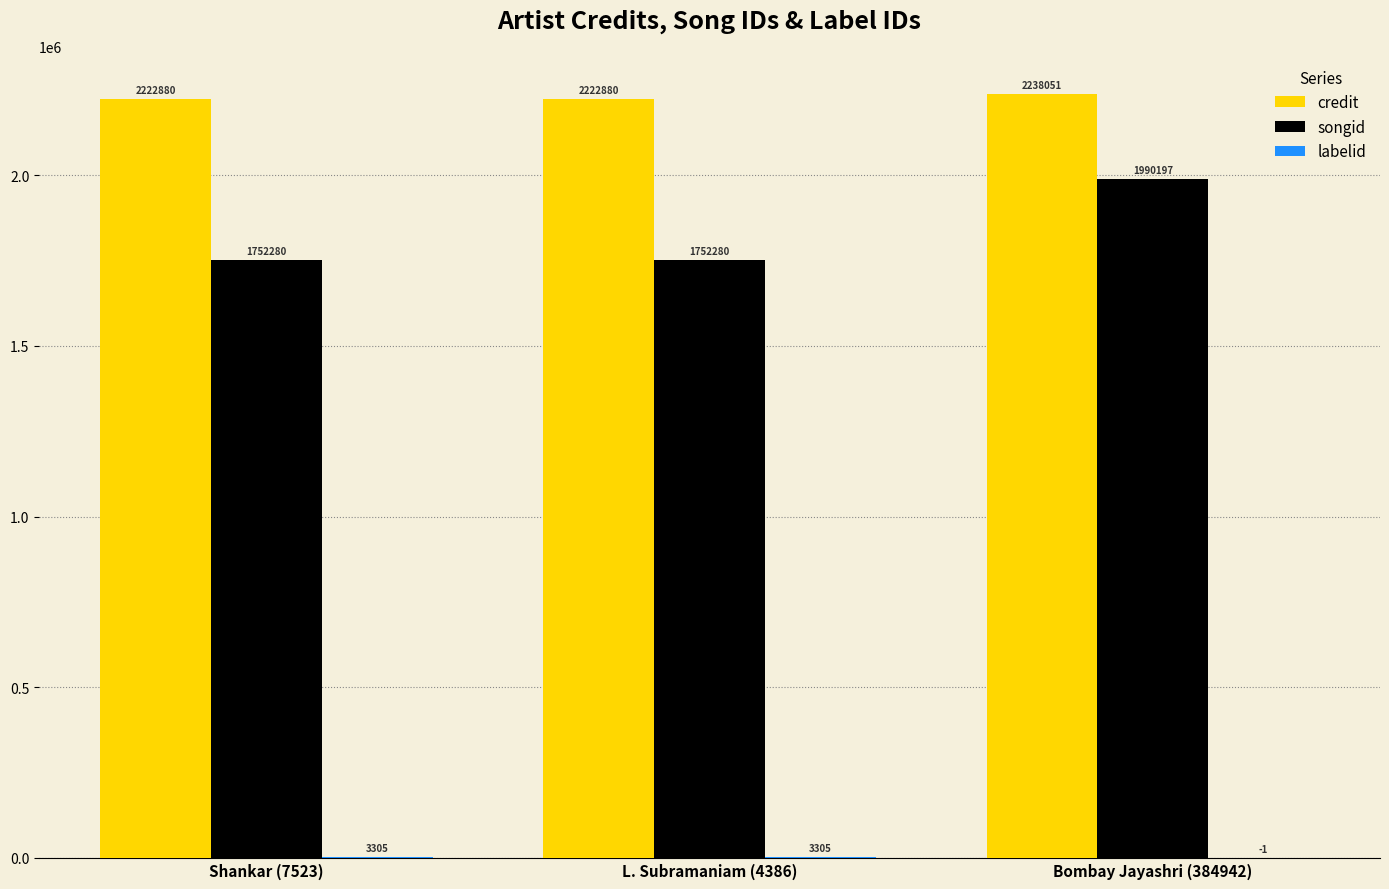

The value of songid at Bombay Jayashri (384942) is 1990197. True or false?

True